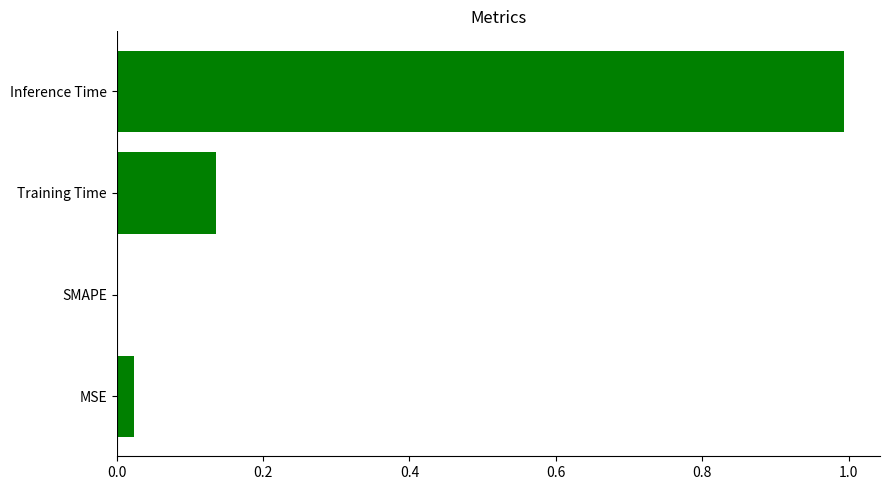

Are the bars grouped side by side (vs. stacked)?

No